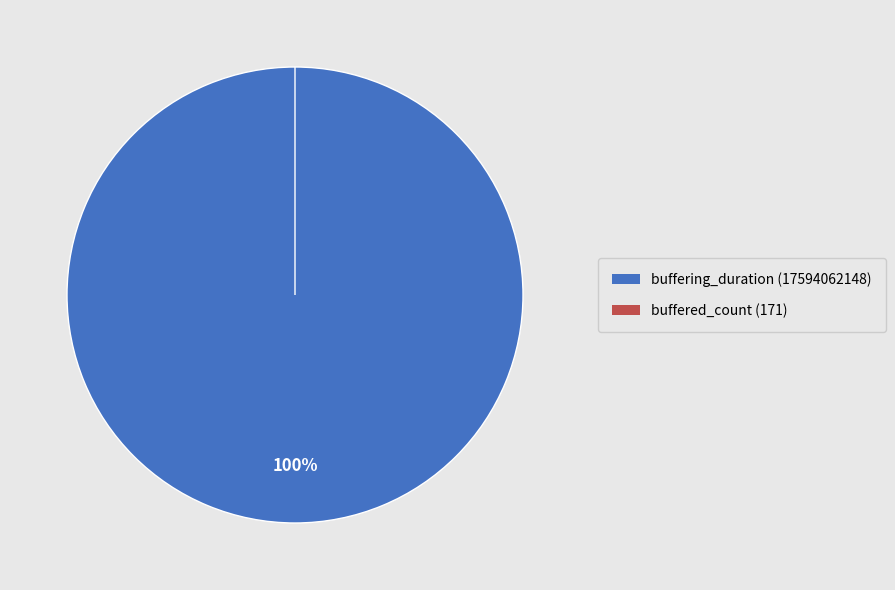

What is the smallest slice in the pie chart?

buffered_count